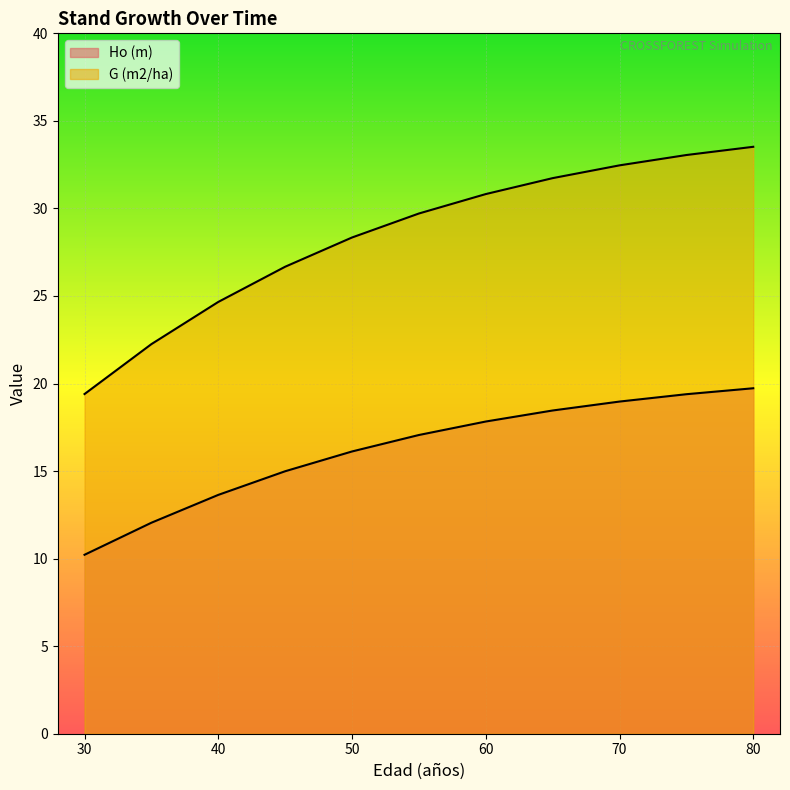

True or false: G (m2/ha) has a value of 22.2 at 35.

True